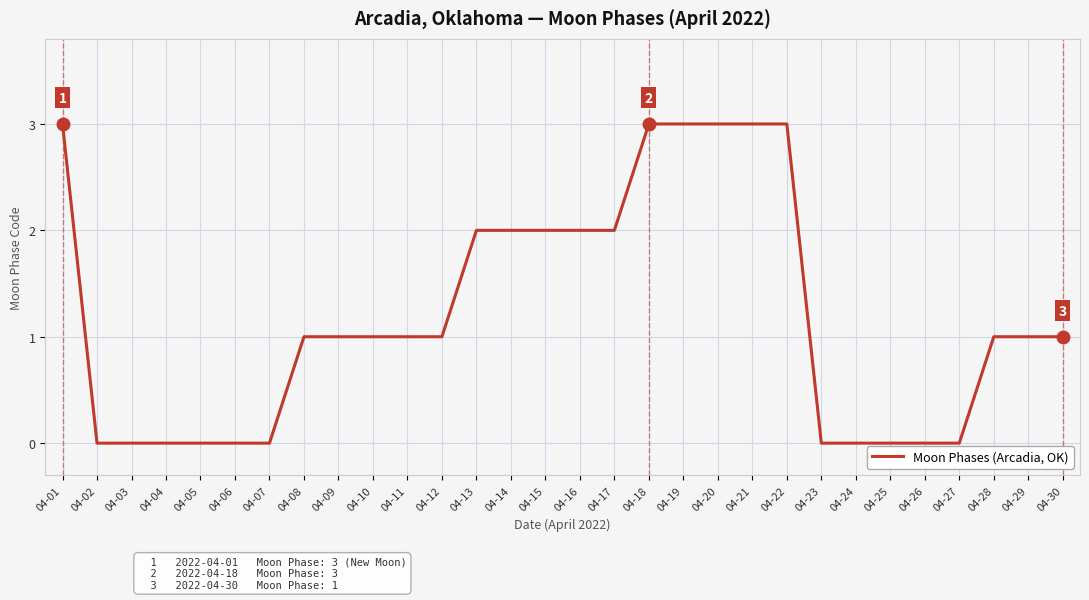

The chart shows a value of 1 at 04-11. True or false?

True